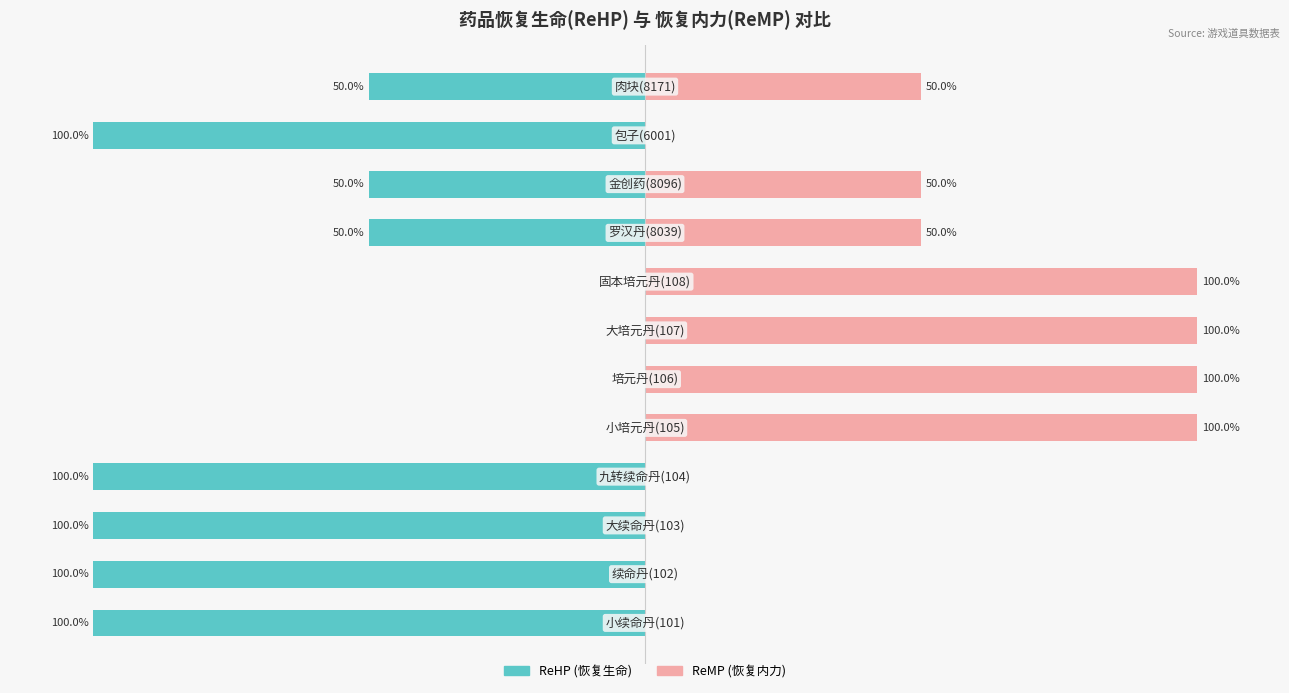

Reading left to right, extract all data points from this chart.

ReHP (恢复生命): 0=-100	1=-100	2=-100	3=-100	4=0	5=0	6=0	7=0	8=-50	9=-50	10=-100	11=-50
ReMP (恢复内力): 0=0	1=0	2=0	3=0	4=100	5=100	6=100	7=100	8=50	9=50	10=0	11=50